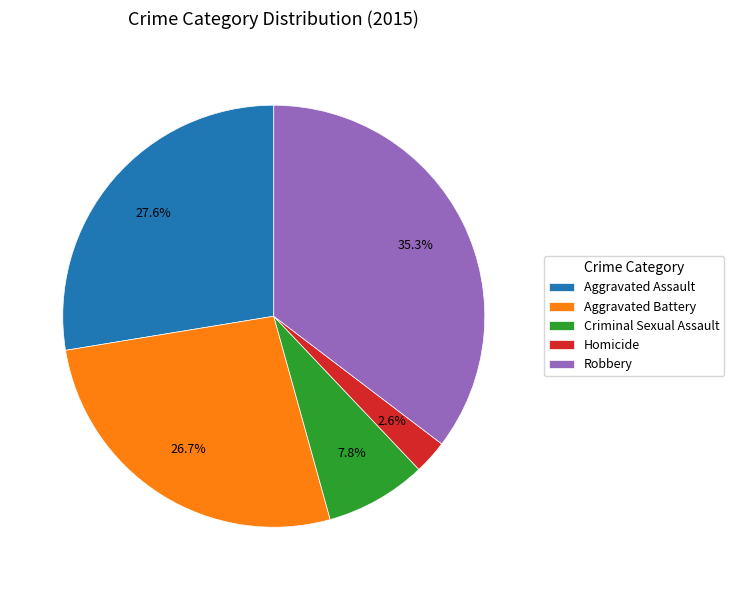

Is it true that Aggravated Battery is 27% of the pie?

True